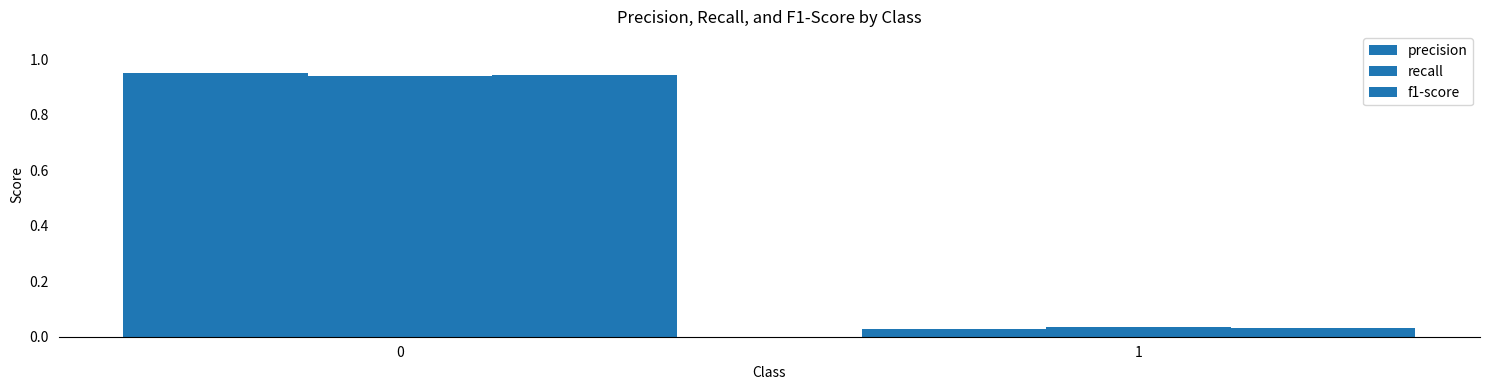

Count the number of data series in this chart.

3